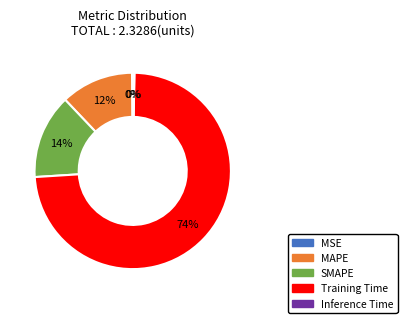

The SMAPE slice represents 28% of the pie. True or false?

False